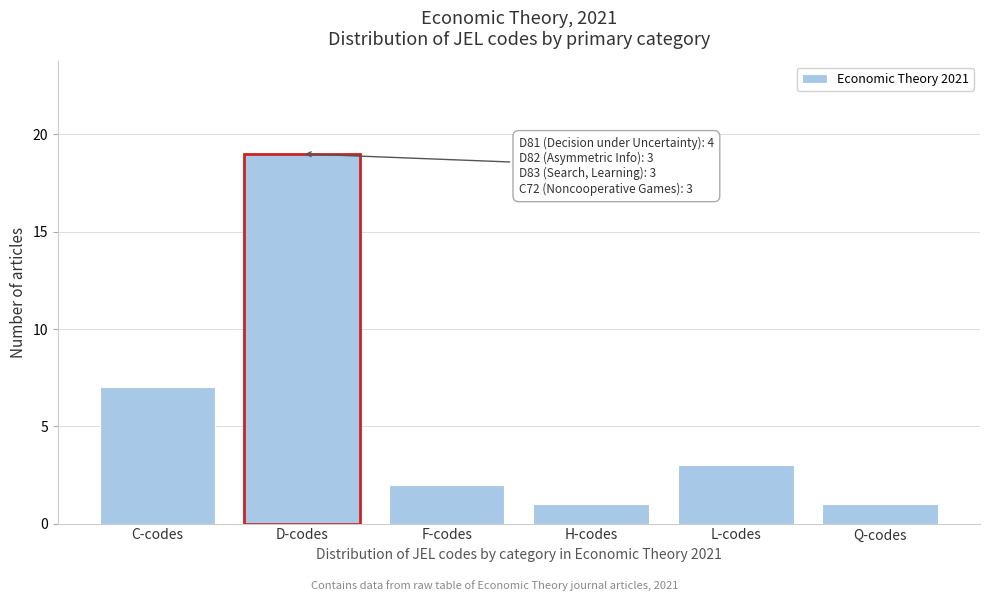

Reading right to left, extract all data points from this chart.

Q-codes=1	L-codes=3	H-codes=1	F-codes=2	D-codes=19	C-codes=7